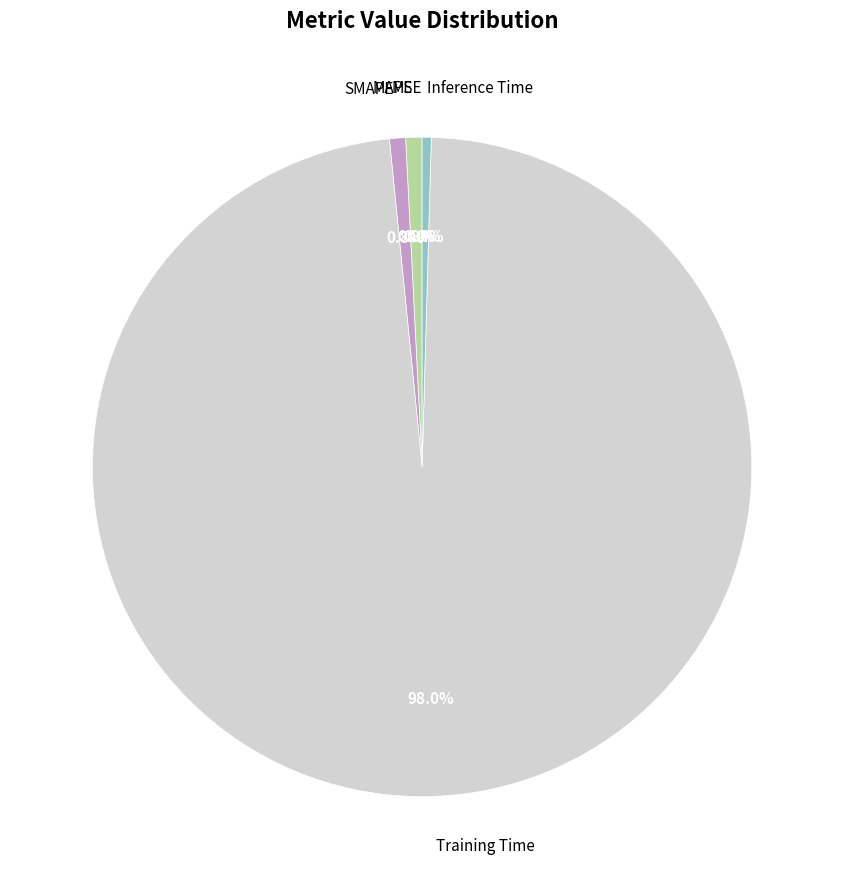

The SMAPE slice represents 1% of the pie. True or false?

True